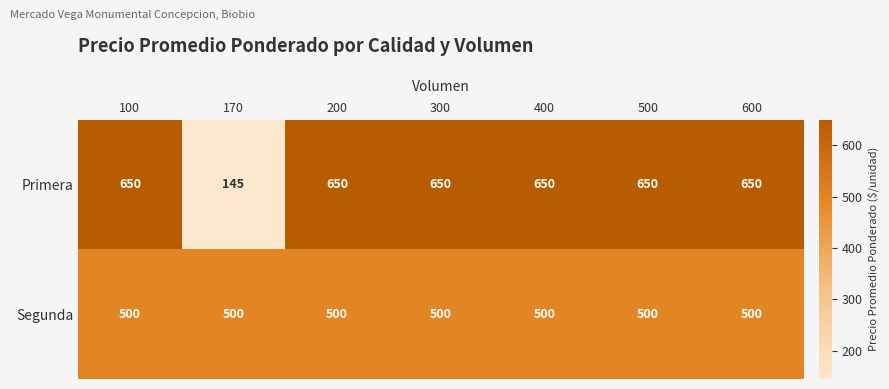

The Primera series shows 1072 at 400. True or false?

False